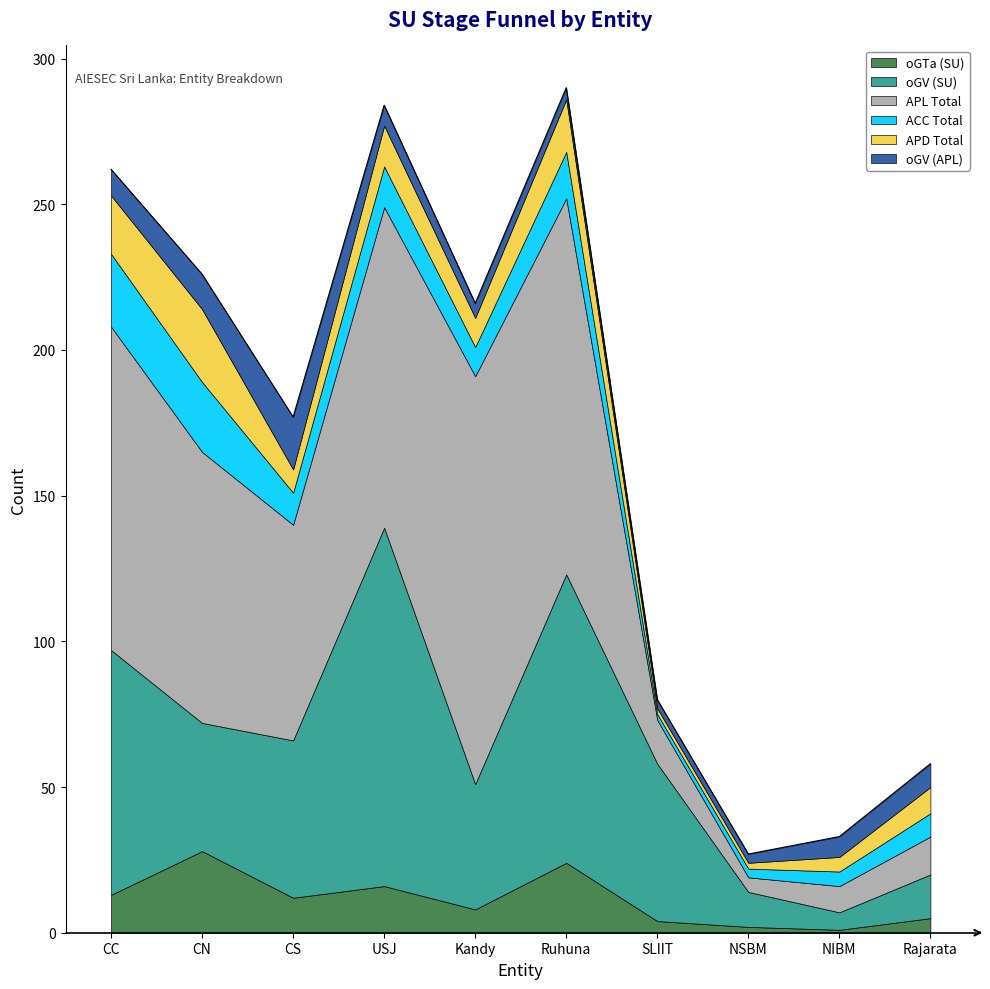

What is the value of the APD Total point at the 5th from the left?

10